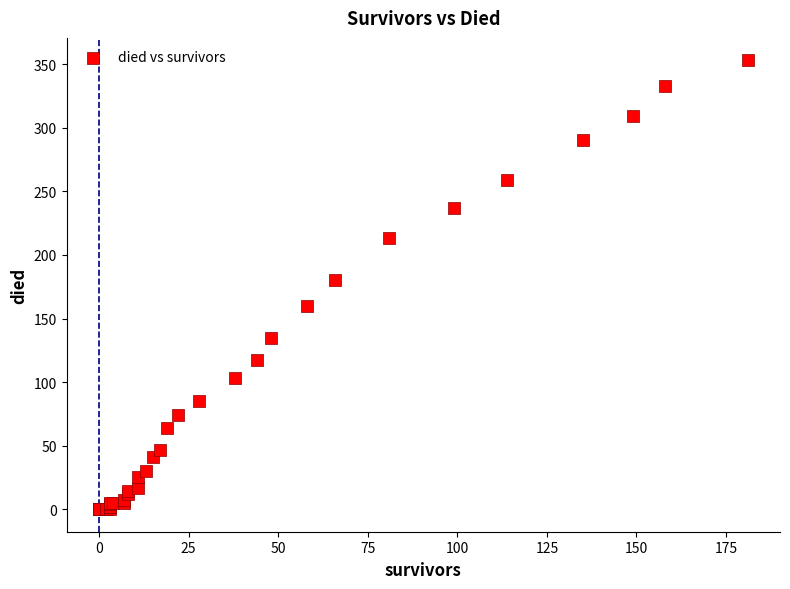

What Y value in the scatter plot is closest to 176?

180